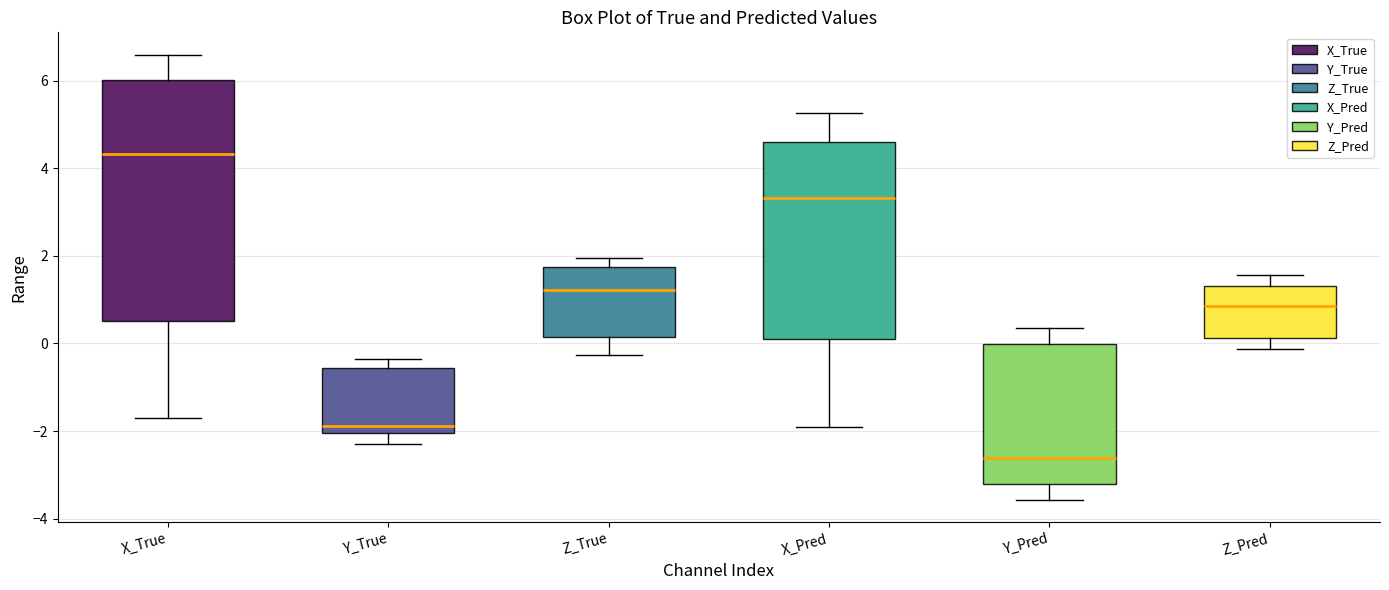

Which box's median line is the highest?

X_True